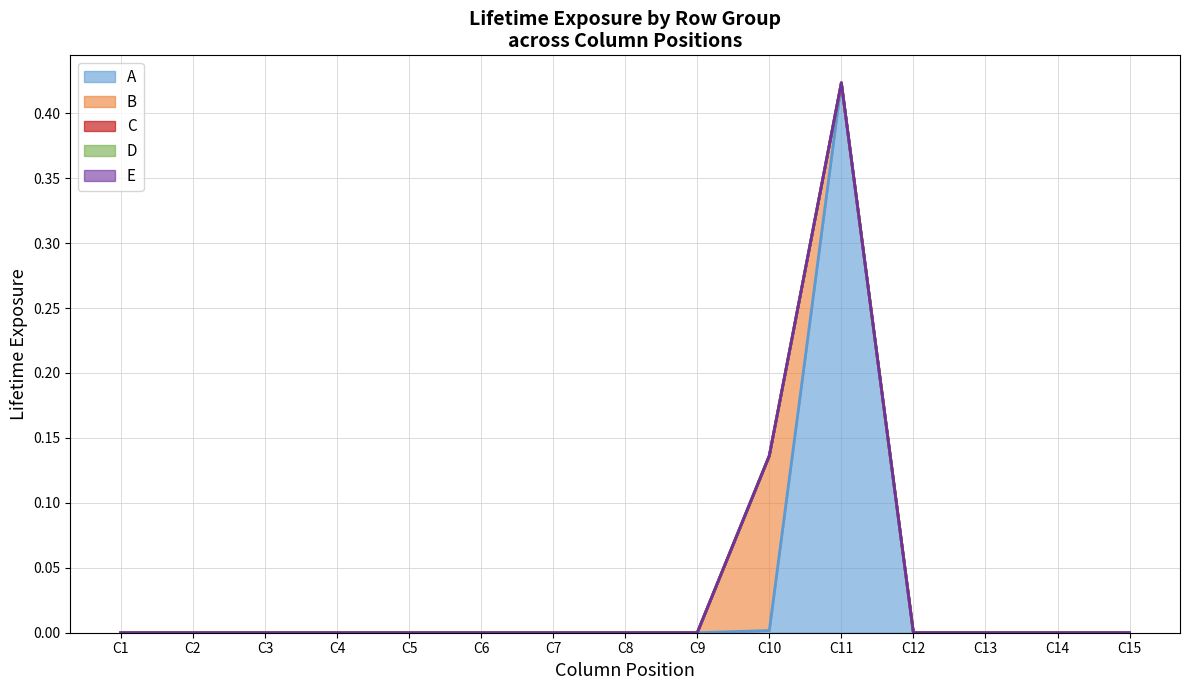

What is the maximum value for E line?

0.4